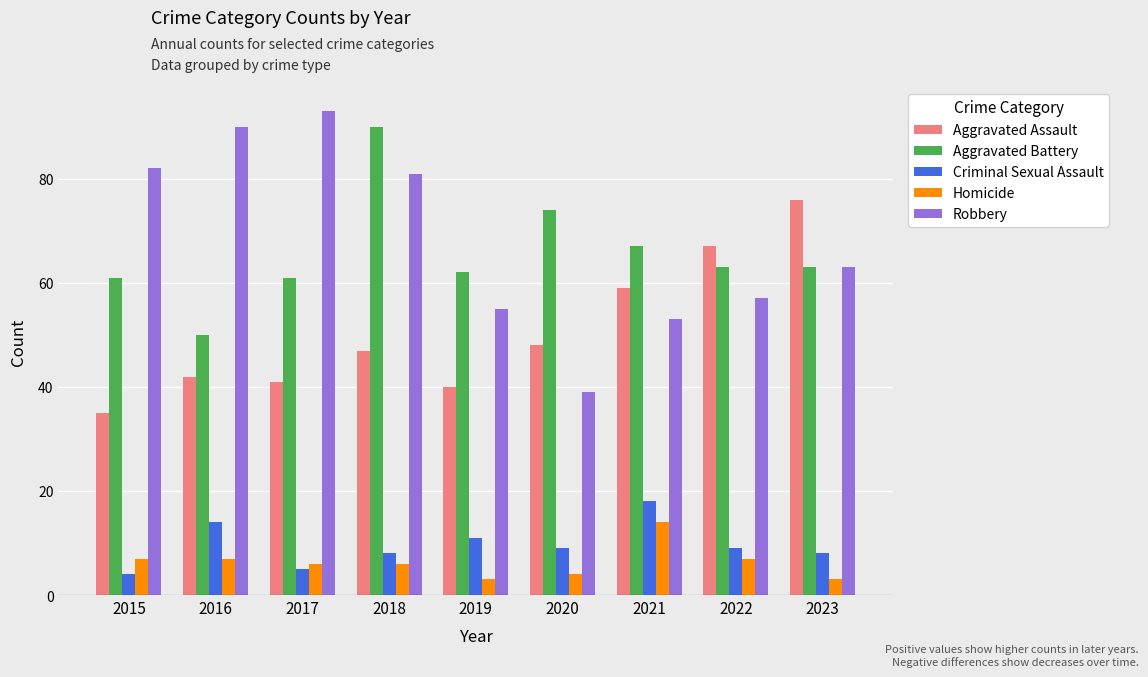

What is the difference between the maximum and minimum values in the Aggravated Assault series?

41